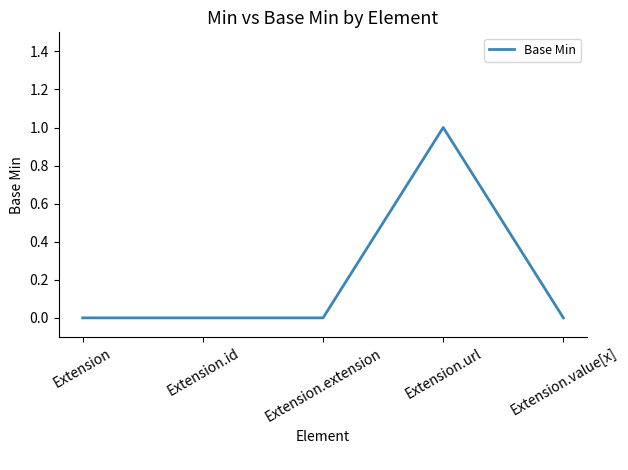

What is the difference between the maximum and minimum values?

1